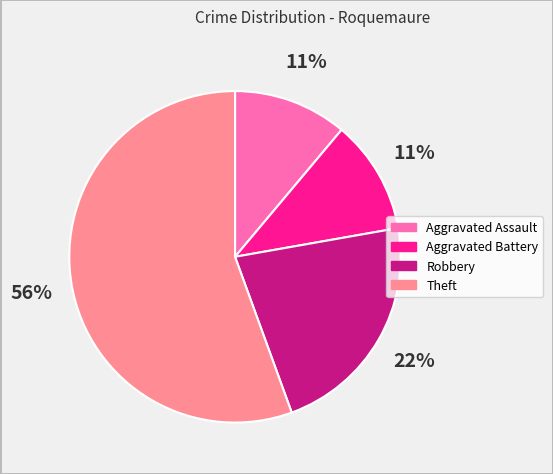

To the nearest percent, what is the average slice percentage?

25%